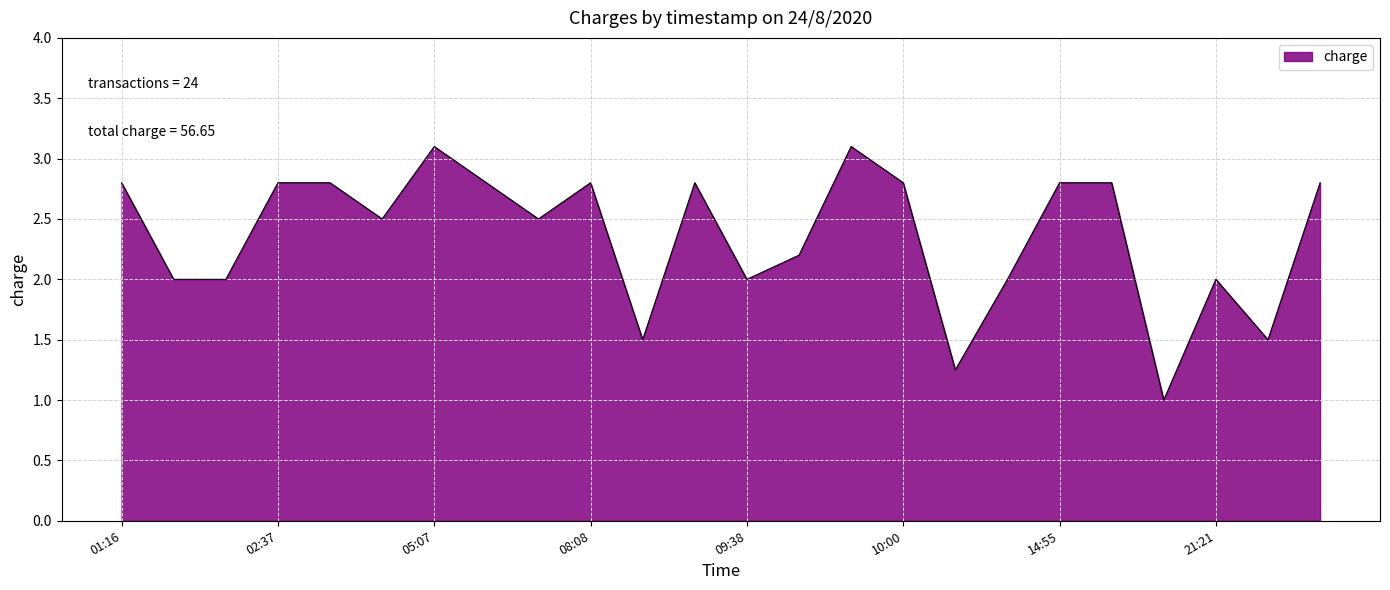

What is the smallest value displayed?

1.0